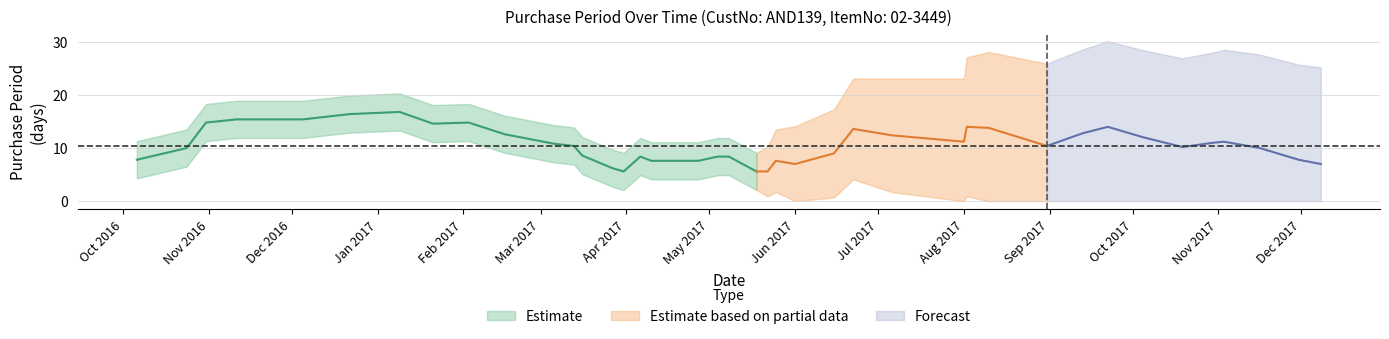

Does the chart display data point markers on the line(s)?

No